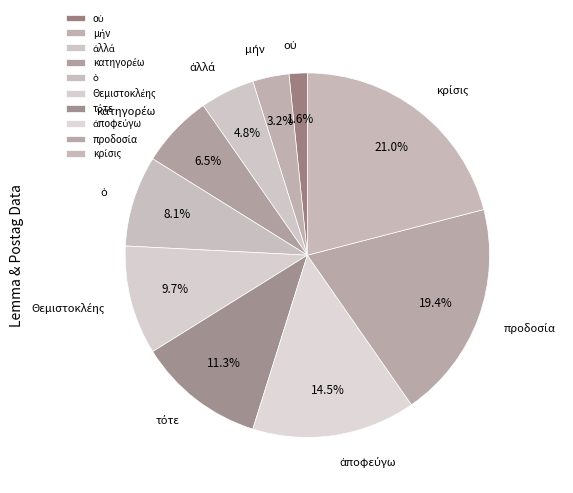

Is there any slice that represents more than half of the pie?

No